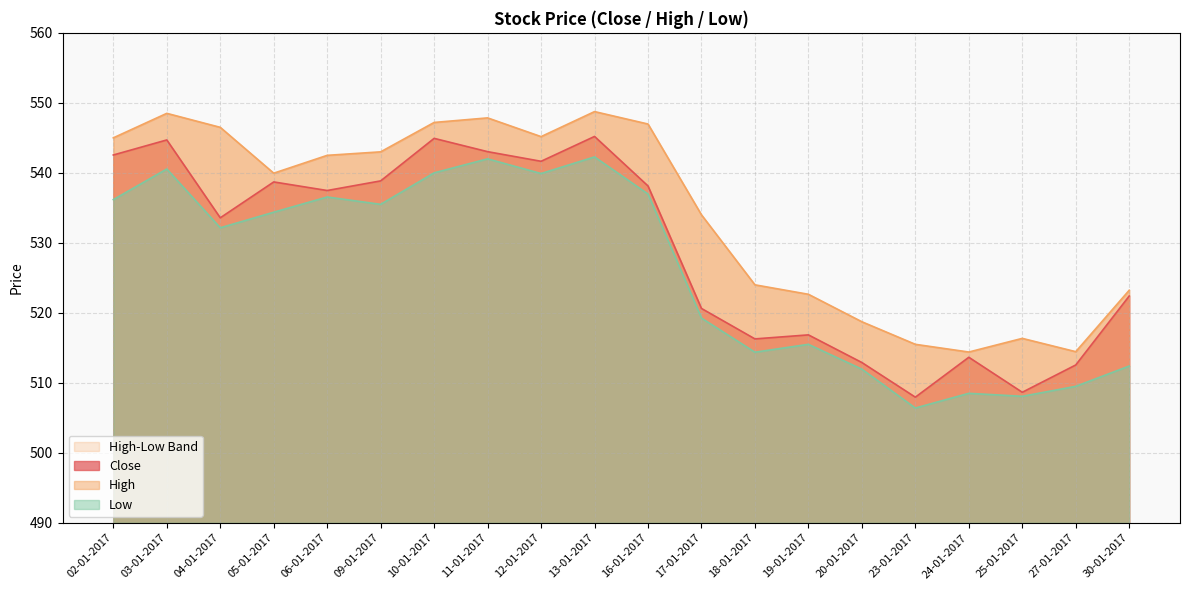

What is the average value of the Close series?

529.0